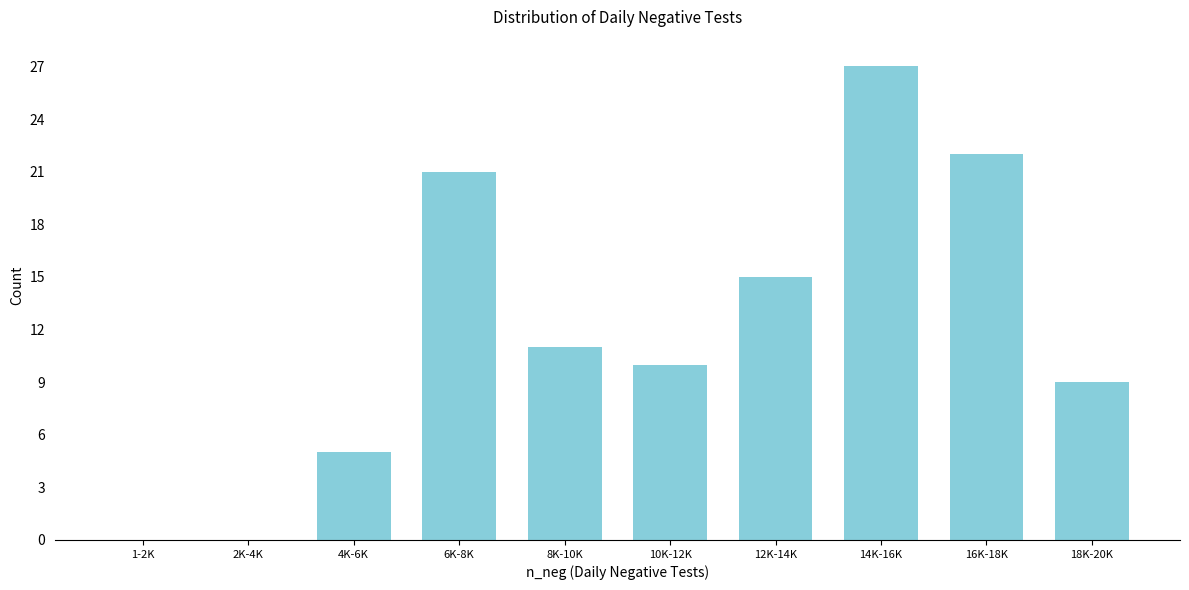

Reading right to left, extract all data points from this chart.

18K-20K=9	16K-18K=22	14K-16K=27	12K-14K=15	10K-12K=10	8K-10K=11	6K-8K=21	4K-6K=5	2K-4K=0	1-2K=0